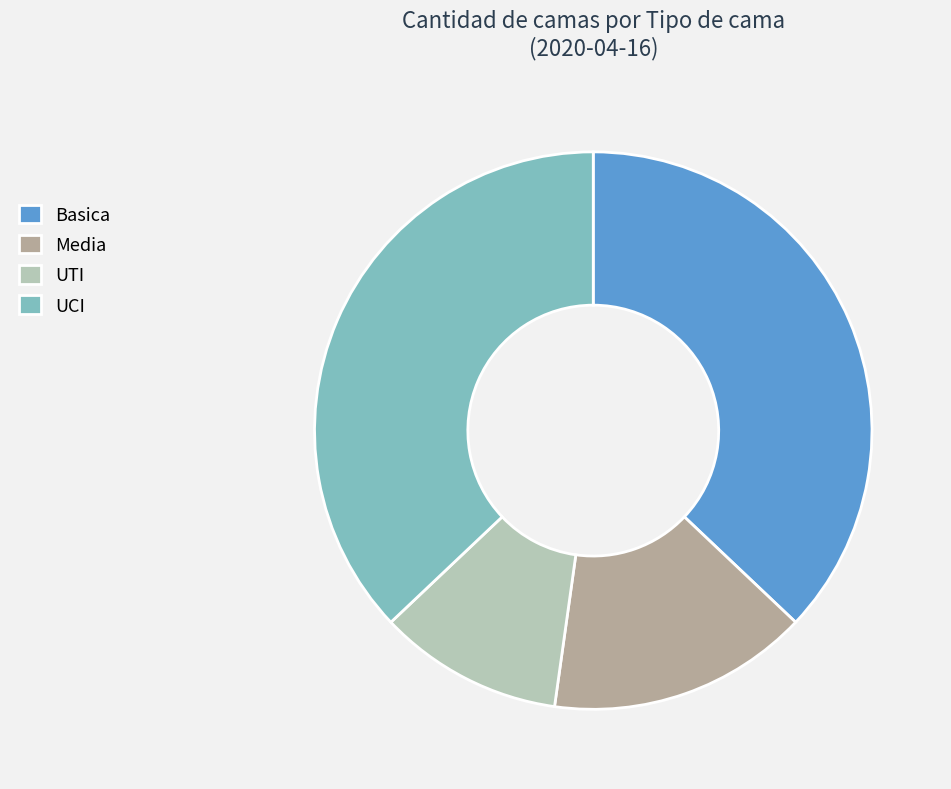

Which category has the smallest portion of the pie?

UTI